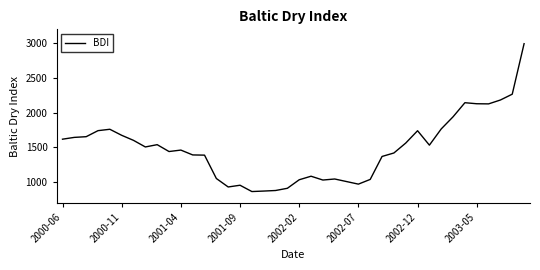

What is the difference between the maximum and minimum values?

2132